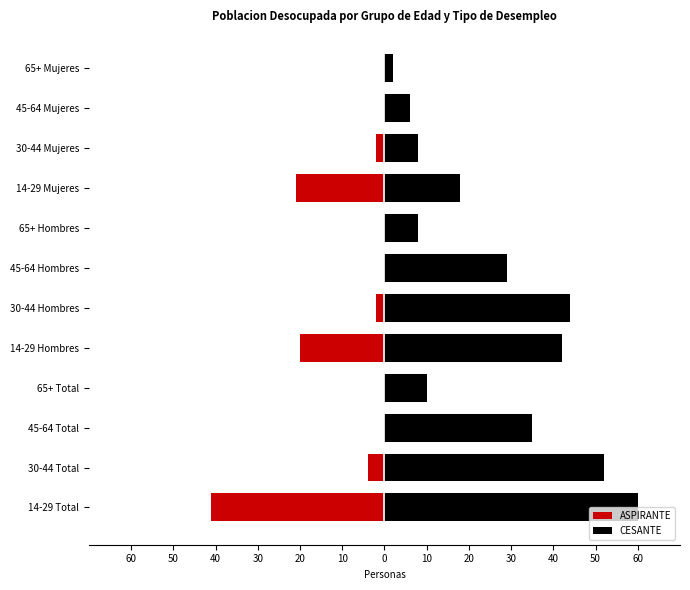

Which series has the largest range (max minus min)?

CESANTE